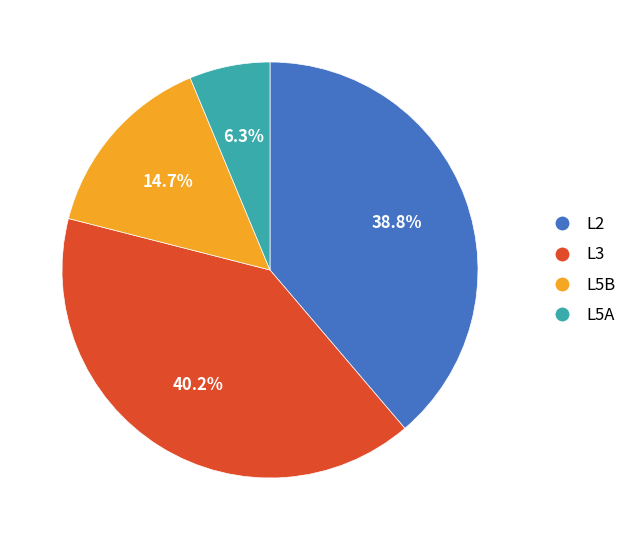

Is the sum of L5A and L5B greater than half?

No